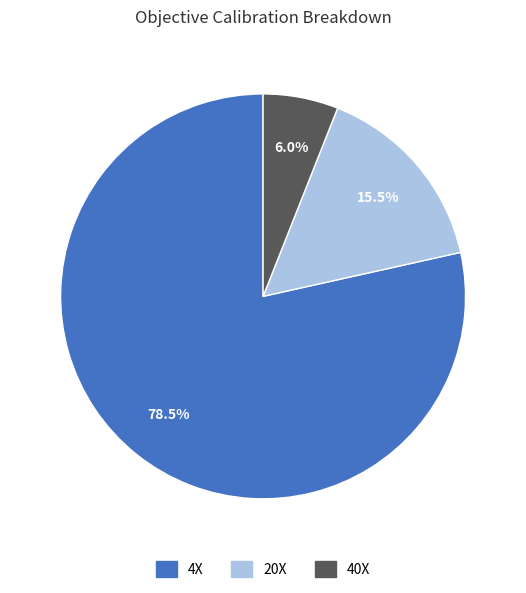

True or false: 20X accounts for 5% of the total.

False